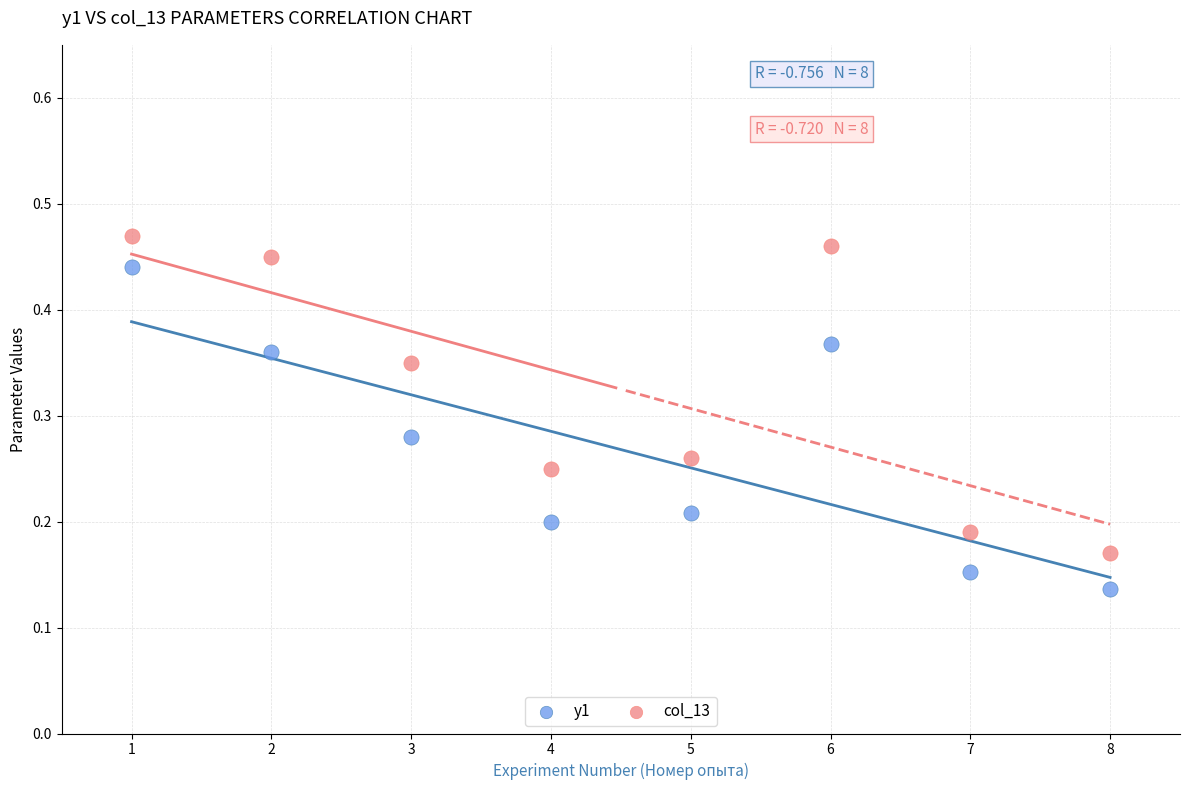

What is the X range (max minus min) for the scatter plot?

7.0